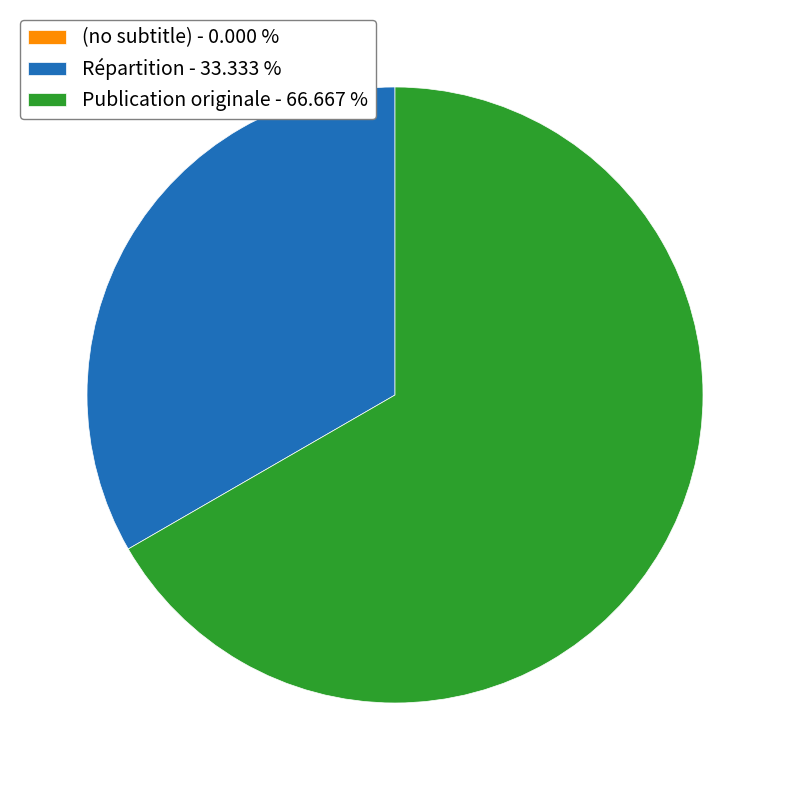

What is the largest slice in the pie chart?

Publication originale